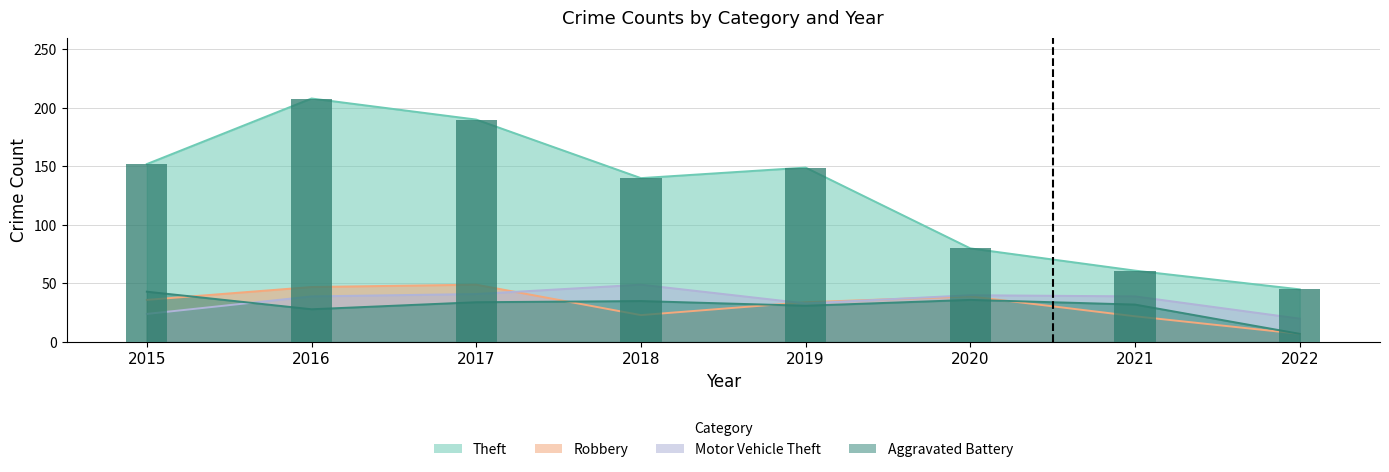

How many values in the Aggravated Battery series are below 34?

4